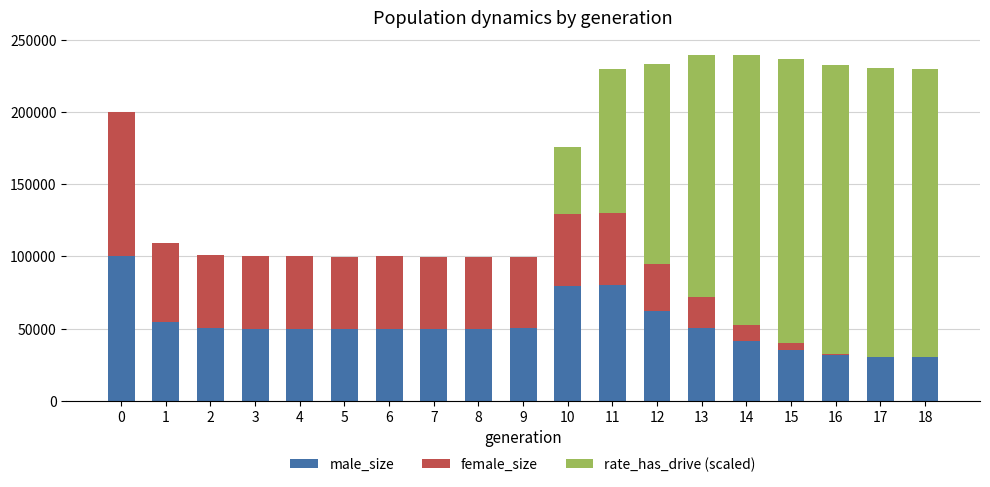

What is the sum of the male_size values at 6 and 13?

100730.0